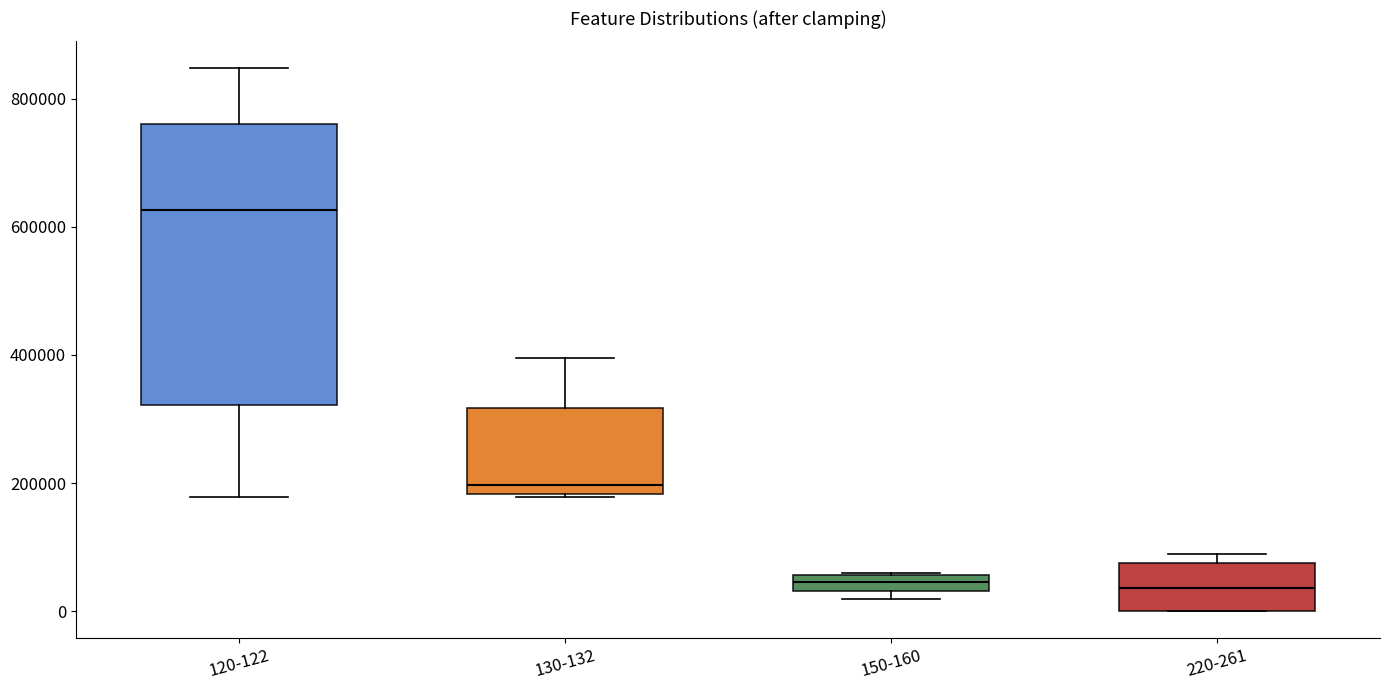

Where is the upper edge of the box for 150-160 on the y-axis? The values are not printed on the chart, so give them approximately, as read against the axis.

60000